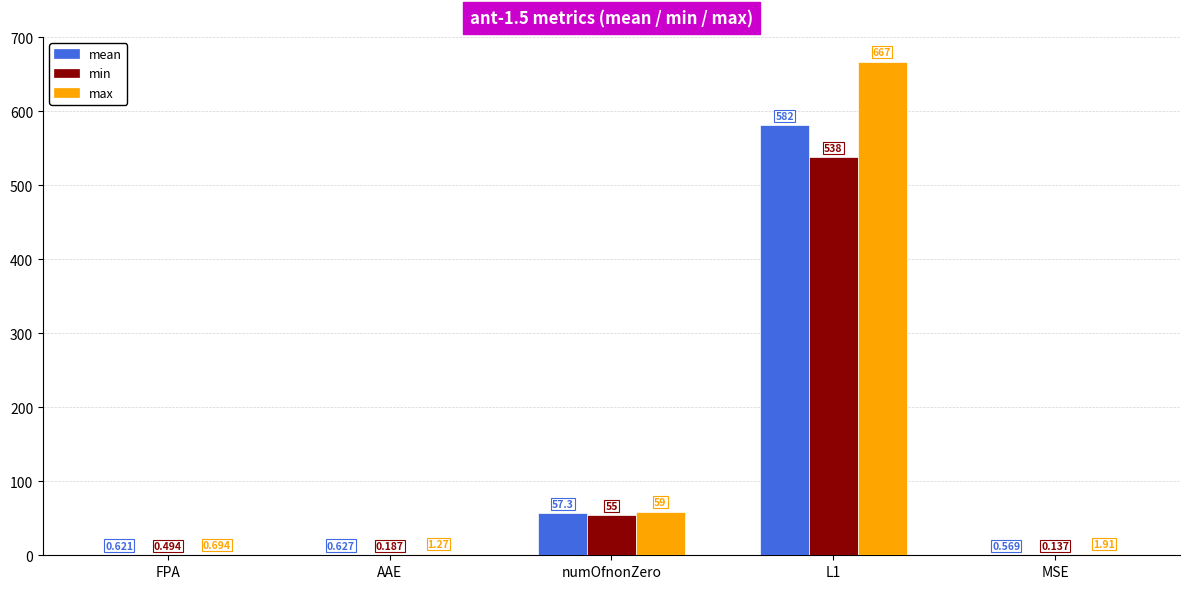

Which series has the largest total across all categories?

max